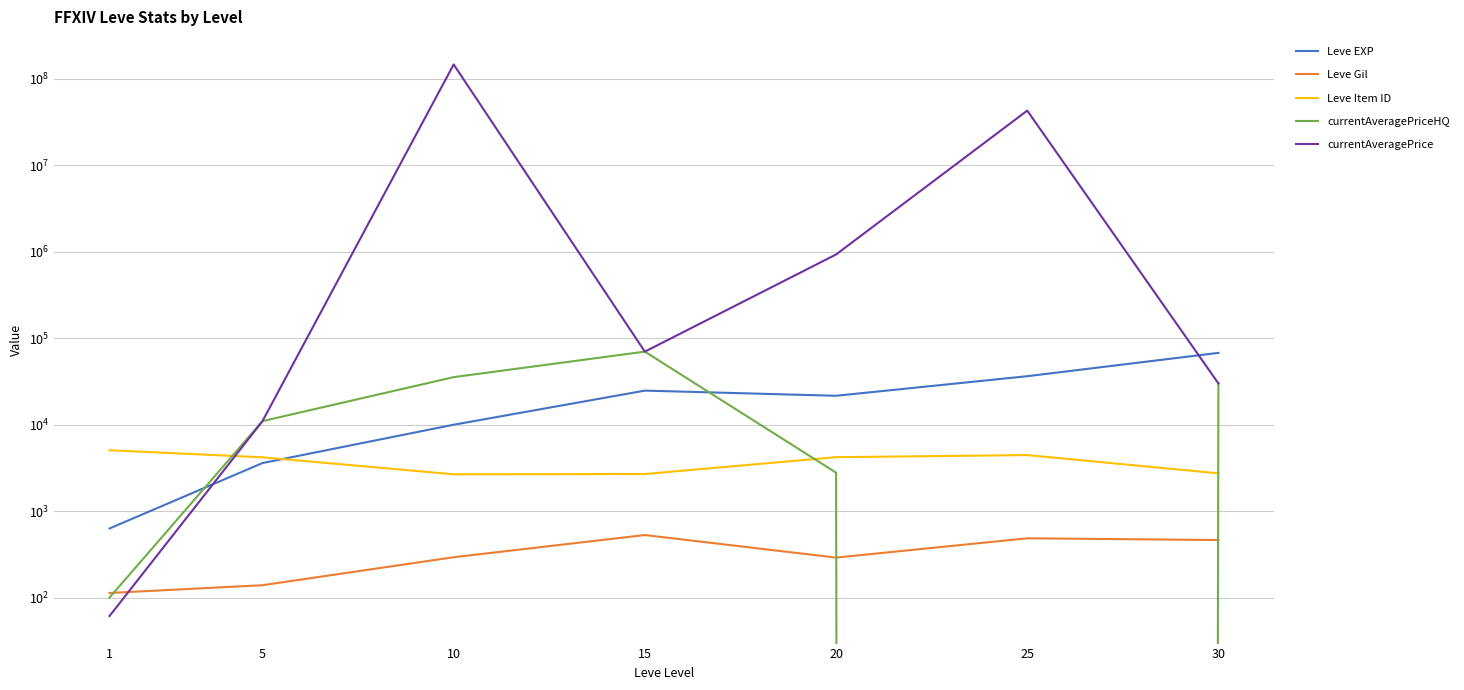

At which label is Leve Item ID closest to 3865?

5